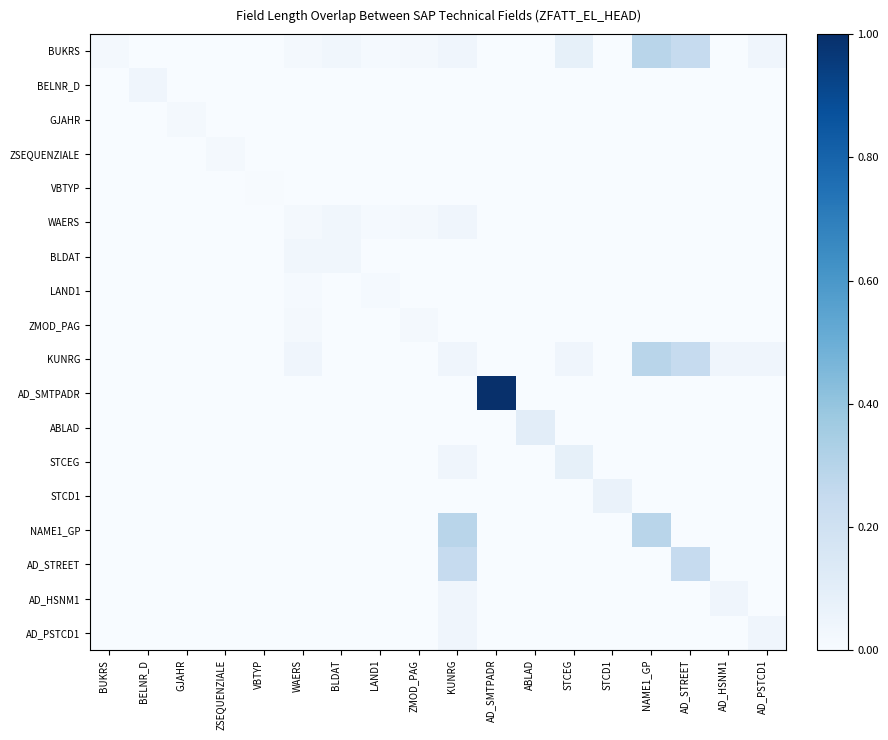

Reading right to left, what are all the values shown in this chart?

BUKRS: AD_PSTCD1=0.0	AD_HSNM1=0.0	AD_STREET=0.2	NAME1_GP=0.3	STCD1=0.0	STCEG=0.1	ABLAD=0.0	AD_SMTPADR=0.0	KUNRG=0.0	ZMOD_PAG=0.0	LAND1=0.0	BLDAT=0.0	WAERS=0.0	VBTYP=0.0	ZSEQUENZIALE=0.0	GJAHR=0.0	BELNR_D=0.0	BUKRS=0.0
BELNR_D: AD_PSTCD1=0.0	AD_HSNM1=0.0	AD_STREET=0.0	NAME1_GP=0.0	STCD1=0.0	STCEG=0.0	ABLAD=0.0	AD_SMTPADR=0.0	KUNRG=0.0	ZMOD_PAG=0.0	LAND1=0.0	BLDAT=0.0	WAERS=0.0	VBTYP=0.0	ZSEQUENZIALE=0.0	GJAHR=0.0	BELNR_D=0.0	BUKRS=0.0
GJAHR: AD_PSTCD1=0.0	AD_HSNM1=0.0	AD_STREET=0.0	NAME1_GP=0.0	STCD1=0.0	STCEG=0.0	ABLAD=0.0	AD_SMTPADR=0.0	KUNRG=0.0	ZMOD_PAG=0.0	LAND1=0.0	BLDAT=0.0	WAERS=0.0	VBTYP=0.0	ZSEQUENZIALE=0.0	GJAHR=0.0	BELNR_D=0.0	BUKRS=0.0
ZSEQUENZIALE: AD_PSTCD1=0.0	AD_HSNM1=0.0	AD_STREET=0.0	NAME1_GP=0.0	STCD1=0.0	STCEG=0.0	ABLAD=0.0	AD_SMTPADR=0.0	KUNRG=0.0	ZMOD_PAG=0.0	LAND1=0.0	BLDAT=0.0	WAERS=0.0	VBTYP=0.0	ZSEQUENZIALE=0.0	GJAHR=0.0	BELNR_D=0.0	BUKRS=0.0
VBTYP: AD_PSTCD1=0.0	AD_HSNM1=0.0	AD_STREET=0.0	NAME1_GP=0.0	STCD1=0.0	STCEG=0.0	ABLAD=0.0	AD_SMTPADR=0.0	KUNRG=0.0	ZMOD_PAG=0.0	LAND1=0.0	BLDAT=0.0	WAERS=0.0	VBTYP=0.0	ZSEQUENZIALE=0.0	GJAHR=0.0	BELNR_D=0.0	BUKRS=0.0
WAERS: AD_PSTCD1=0.0	AD_HSNM1=0.0	AD_STREET=0.0	NAME1_GP=0.0	STCD1=0.0	STCEG=0.0	ABLAD=0.0	AD_SMTPADR=0.0	KUNRG=0.0	ZMOD_PAG=0.0	LAND1=0.0	BLDAT=0.0	WAERS=0.0	VBTYP=0.0	ZSEQUENZIALE=0.0	GJAHR=0.0	BELNR_D=0.0	BUKRS=0.0
BLDAT: AD_PSTCD1=0.0	AD_HSNM1=0.0	AD_STREET=0.0	NAME1_GP=0.0	STCD1=0.0	STCEG=0.0	ABLAD=0.0	AD_SMTPADR=0.0	KUNRG=0.0	ZMOD_PAG=0.0	LAND1=0.0	BLDAT=0.0	WAERS=0.0	VBTYP=0.0	ZSEQUENZIALE=0.0	GJAHR=0.0	BELNR_D=0.0	BUKRS=0.0
LAND1: AD_PSTCD1=0.0	AD_HSNM1=0.0	AD_STREET=0.0	NAME1_GP=0.0	STCD1=0.0	STCEG=0.0	ABLAD=0.0	AD_SMTPADR=0.0	KUNRG=0.0	ZMOD_PAG=0.0	LAND1=0.0	BLDAT=0.0	WAERS=0.0	VBTYP=0.0	ZSEQUENZIALE=0.0	GJAHR=0.0	BELNR_D=0.0	BUKRS=0.0
ZMOD_PAG: AD_PSTCD1=0.0	AD_HSNM1=0.0	AD_STREET=0.0	NAME1_GP=0.0	STCD1=0.0	STCEG=0.0	ABLAD=0.0	AD_SMTPADR=0.0	KUNRG=0.0	ZMOD_PAG=0.0	LAND1=0.0	BLDAT=0.0	WAERS=0.0	VBTYP=0.0	ZSEQUENZIALE=0.0	GJAHR=0.0	BELNR_D=0.0	BUKRS=0.0
KUNRG: AD_PSTCD1=0.0	AD_HSNM1=0.0	AD_STREET=0.2	NAME1_GP=0.3	STCD1=0.0	STCEG=0.0	ABLAD=0.0	AD_SMTPADR=0.0	KUNRG=0.0	ZMOD_PAG=0.0	LAND1=0.0	BLDAT=0.0	WAERS=0.0	VBTYP=0.0	ZSEQUENZIALE=0.0	GJAHR=0.0	BELNR_D=0.0	BUKRS=0.0
AD_SMTPADR: AD_PSTCD1=0.0	AD_HSNM1=0.0	AD_STREET=0.0	NAME1_GP=0.0	STCD1=0.0	STCEG=0.0	ABLAD=0.0	AD_SMTPADR=1.0	KUNRG=0.0	ZMOD_PAG=0.0	LAND1=0.0	BLDAT=0.0	WAERS=0.0	VBTYP=0.0	ZSEQUENZIALE=0.0	GJAHR=0.0	BELNR_D=0.0	BUKRS=0.0
ABLAD: AD_PSTCD1=0.0	AD_HSNM1=0.0	AD_STREET=0.0	NAME1_GP=0.0	STCD1=0.0	STCEG=0.0	ABLAD=0.1	AD_SMTPADR=0.0	KUNRG=0.0	ZMOD_PAG=0.0	LAND1=0.0	BLDAT=0.0	WAERS=0.0	VBTYP=0.0	ZSEQUENZIALE=0.0	GJAHR=0.0	BELNR_D=0.0	BUKRS=0.0
STCEG: AD_PSTCD1=0.0	AD_HSNM1=0.0	AD_STREET=0.0	NAME1_GP=0.0	STCD1=0.0	STCEG=0.1	ABLAD=0.0	AD_SMTPADR=0.0	KUNRG=0.0	ZMOD_PAG=0.0	LAND1=0.0	BLDAT=0.0	WAERS=0.0	VBTYP=0.0	ZSEQUENZIALE=0.0	GJAHR=0.0	BELNR_D=0.0	BUKRS=0.0
STCD1: AD_PSTCD1=0.0	AD_HSNM1=0.0	AD_STREET=0.0	NAME1_GP=0.0	STCD1=0.1	STCEG=0.0	ABLAD=0.0	AD_SMTPADR=0.0	KUNRG=0.0	ZMOD_PAG=0.0	LAND1=0.0	BLDAT=0.0	WAERS=0.0	VBTYP=0.0	ZSEQUENZIALE=0.0	GJAHR=0.0	BELNR_D=0.0	BUKRS=0.0
NAME1_GP: AD_PSTCD1=0.0	AD_HSNM1=0.0	AD_STREET=0.0	NAME1_GP=0.3	STCD1=0.0	STCEG=0.0	ABLAD=0.0	AD_SMTPADR=0.0	KUNRG=0.3	ZMOD_PAG=0.0	LAND1=0.0	BLDAT=0.0	WAERS=0.0	VBTYP=0.0	ZSEQUENZIALE=0.0	GJAHR=0.0	BELNR_D=0.0	BUKRS=0.0
AD_STREET: AD_PSTCD1=0.0	AD_HSNM1=0.0	AD_STREET=0.2	NAME1_GP=0.0	STCD1=0.0	STCEG=0.0	ABLAD=0.0	AD_SMTPADR=0.0	KUNRG=0.2	ZMOD_PAG=0.0	LAND1=0.0	BLDAT=0.0	WAERS=0.0	VBTYP=0.0	ZSEQUENZIALE=0.0	GJAHR=0.0	BELNR_D=0.0	BUKRS=0.0
AD_HSNM1: AD_PSTCD1=0.0	AD_HSNM1=0.0	AD_STREET=0.0	NAME1_GP=0.0	STCD1=0.0	STCEG=0.0	ABLAD=0.0	AD_SMTPADR=0.0	KUNRG=0.0	ZMOD_PAG=0.0	LAND1=0.0	BLDAT=0.0	WAERS=0.0	VBTYP=0.0	ZSEQUENZIALE=0.0	GJAHR=0.0	BELNR_D=0.0	BUKRS=0.0
AD_PSTCD1: AD_PSTCD1=0.0	AD_HSNM1=0.0	AD_STREET=0.0	NAME1_GP=0.0	STCD1=0.0	STCEG=0.0	ABLAD=0.0	AD_SMTPADR=0.0	KUNRG=0.0	ZMOD_PAG=0.0	LAND1=0.0	BLDAT=0.0	WAERS=0.0	VBTYP=0.0	ZSEQUENZIALE=0.0	GJAHR=0.0	BELNR_D=0.0	BUKRS=0.0